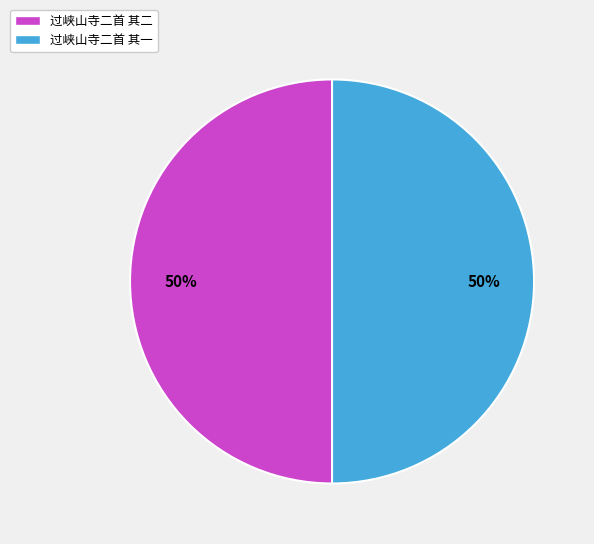

To the nearest percent, what is the combined percentage of 过峡山寺二首 其二 and 过峡山寺二首 其一?

100%